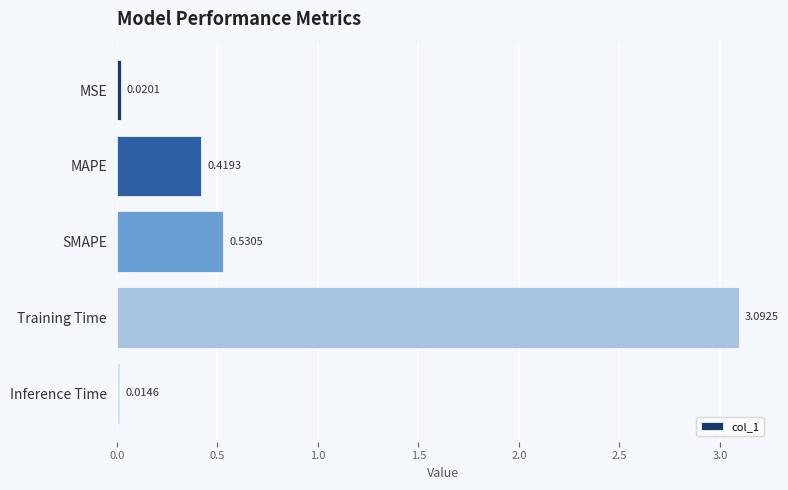

What is the greatest value displayed?

3.1